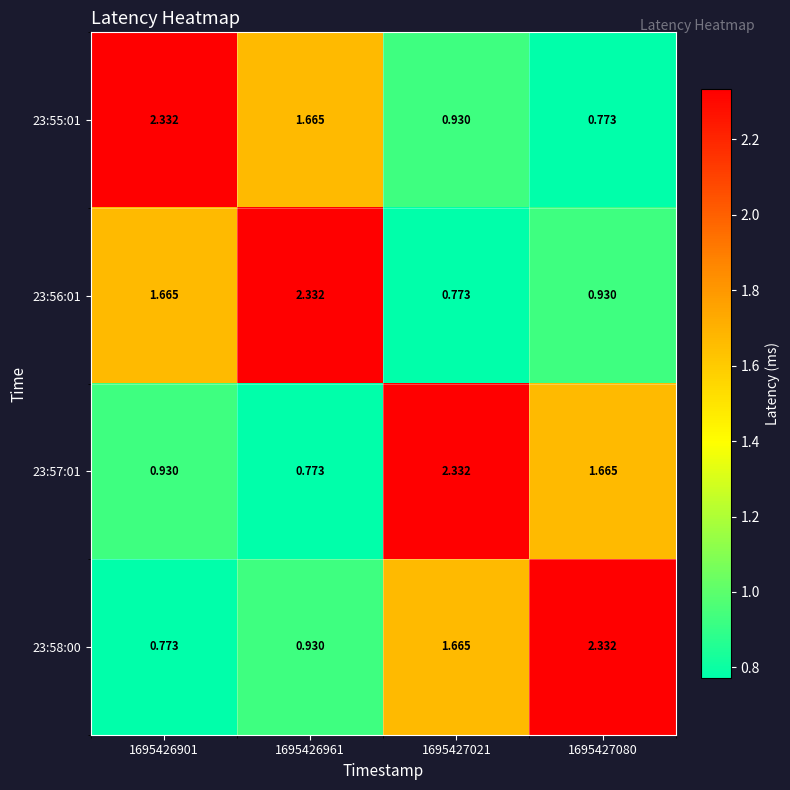

Is the value of 23:55:01 at 1695427021 greater than the value of 23:58:00 at 1695427080?

No